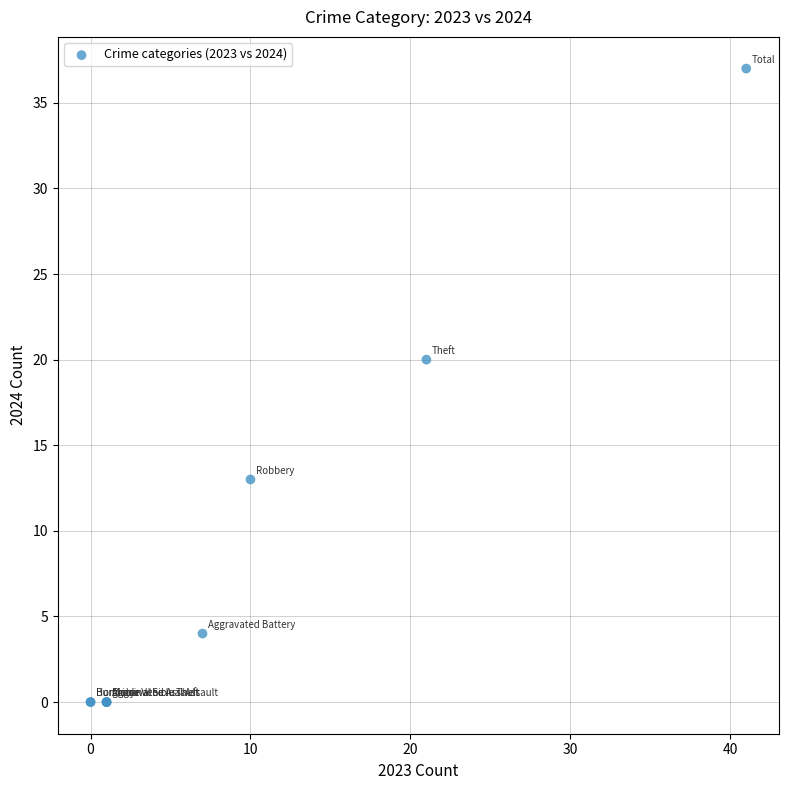

What Y value in the scatter plot is closest to 18?

20